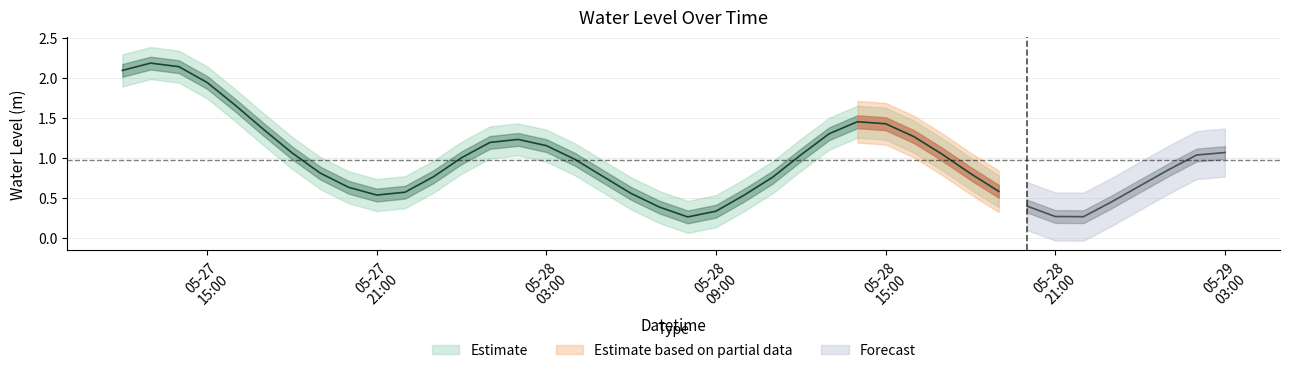

True or false: the data shows 0.8 at 2024-05-28 10:00:00.

False